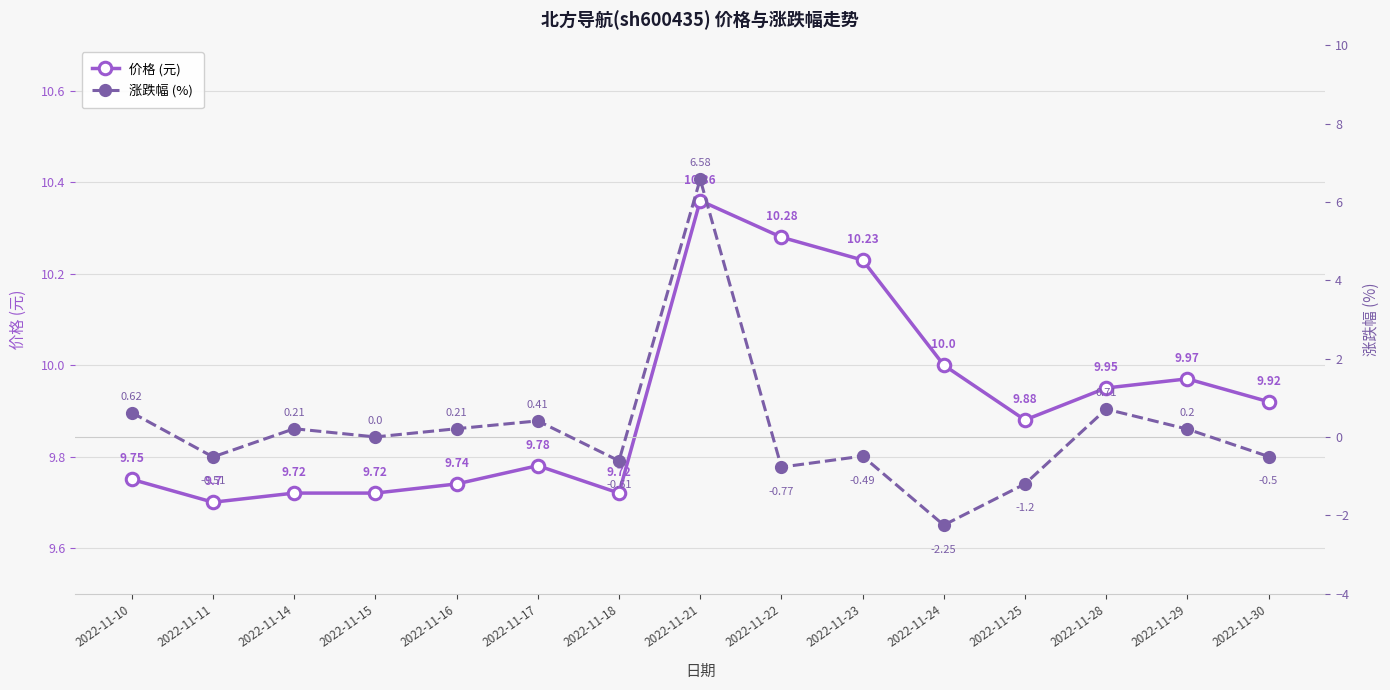

What is the difference between the second highest and second lowest values in the 涨跌幅 (%) series?

1.9